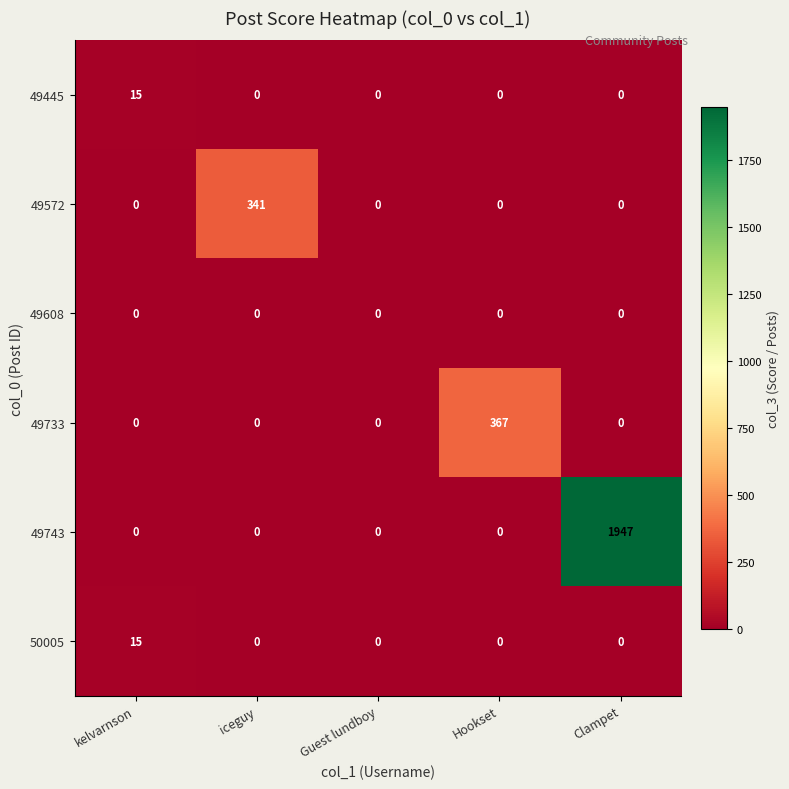

What is the approximate value of 50005 at kelvarnson, to the nearest 10?

20